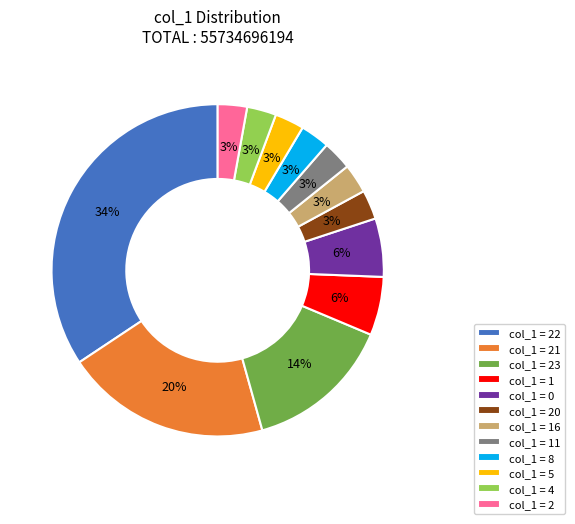

Does any single category account for the majority?

No